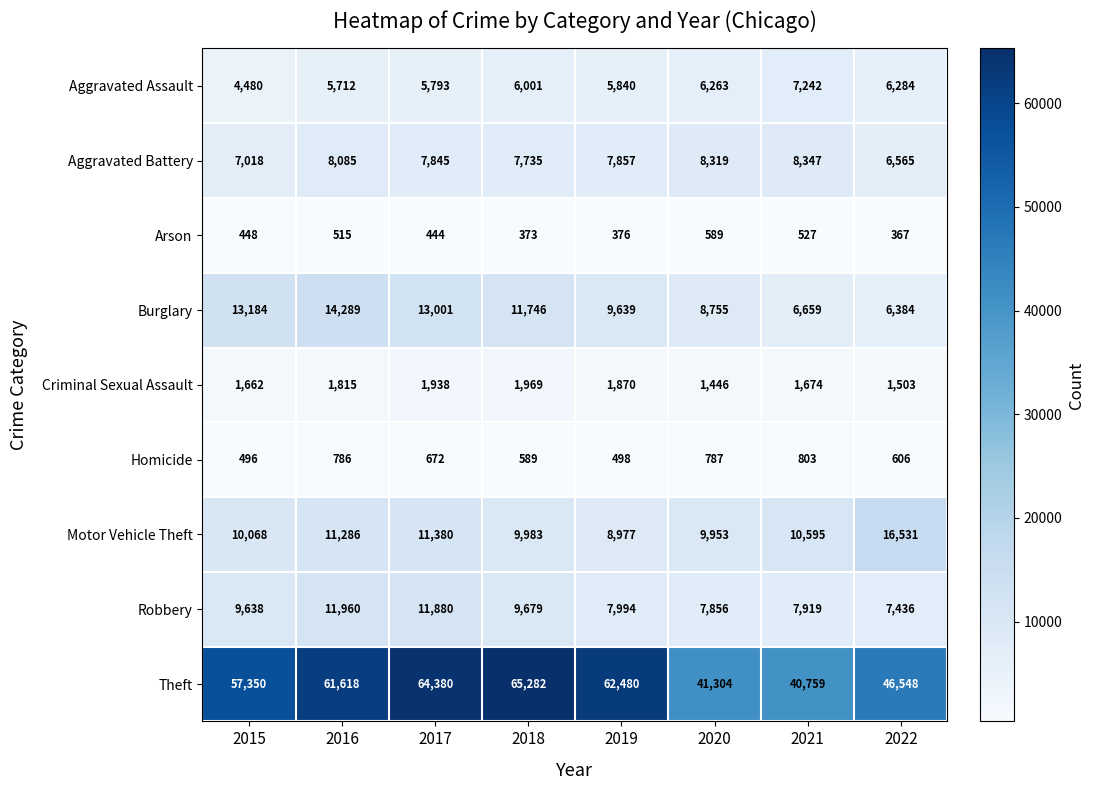

Is it true that Theft equals 64380 at 2017?

True